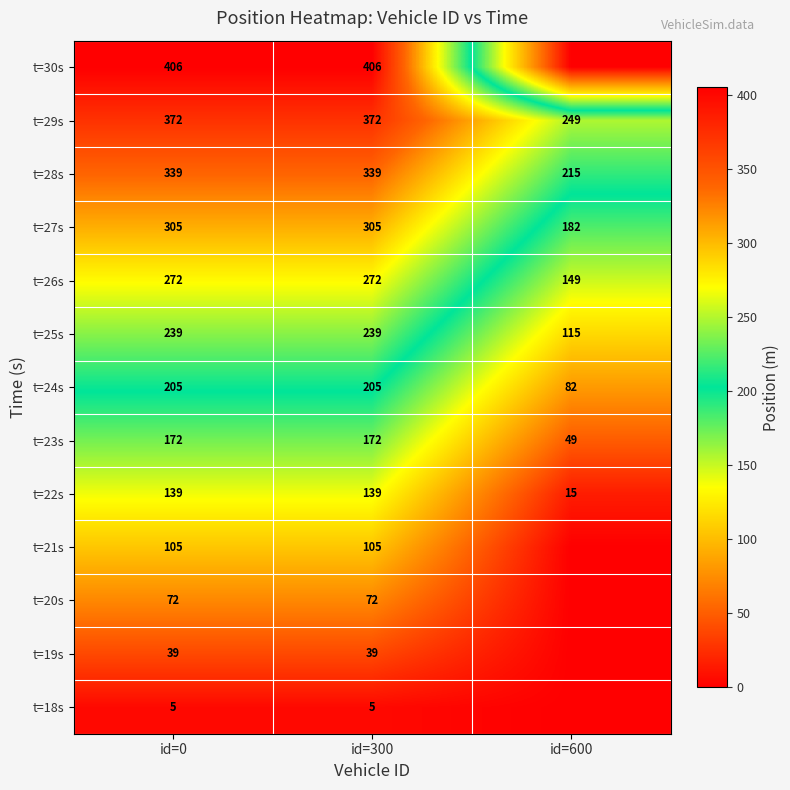

What is the total value across all series at id=0?

2670